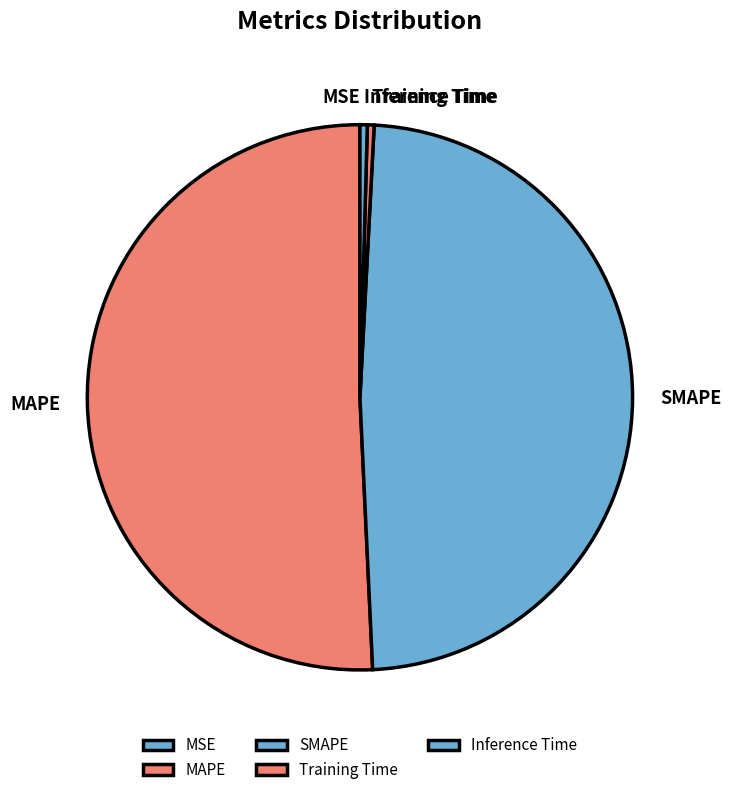

Combined, do SMAPE and Training Time account for over 50%?

No